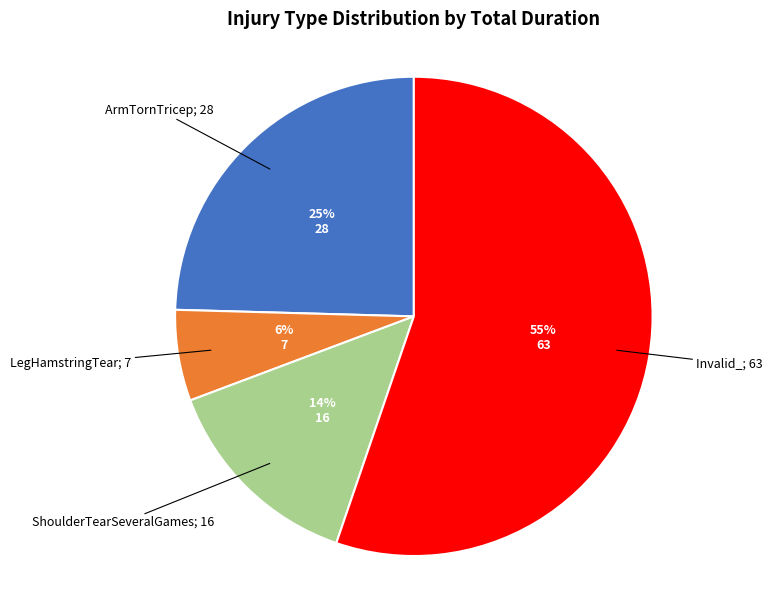

To the nearest percent, what is the average slice percentage?

25%